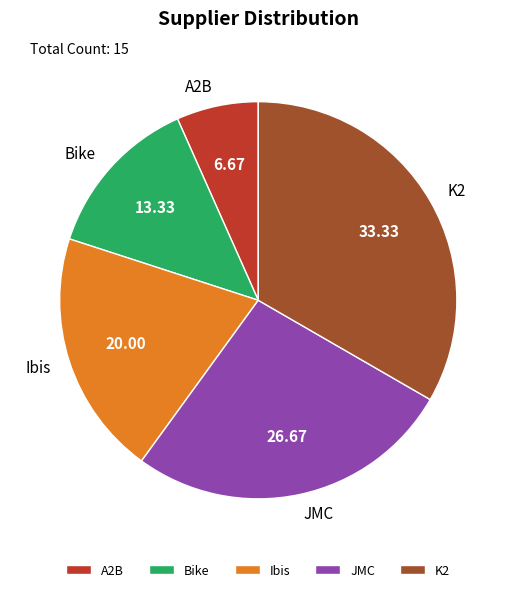

Combined, do K2 and Ibis account for over 50%?

Yes